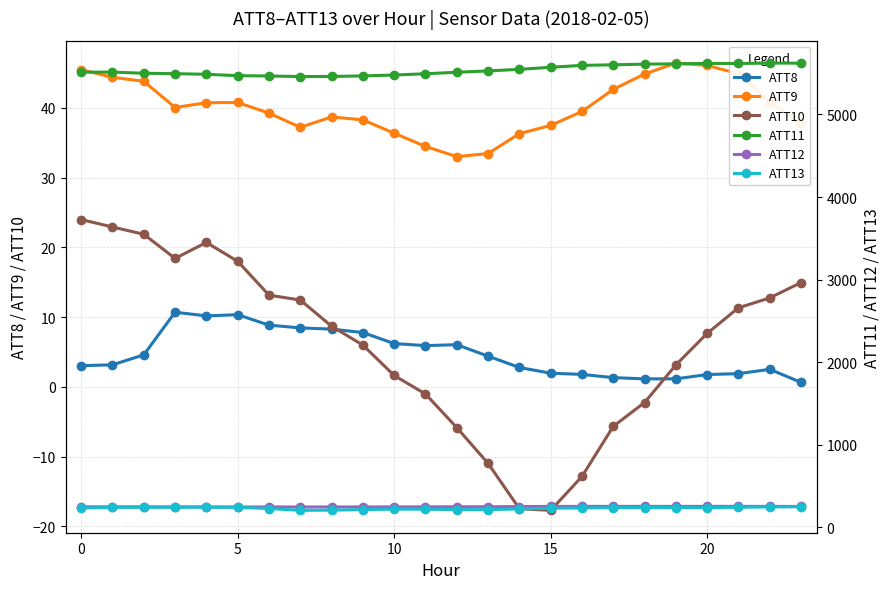

True or false: ATT8 has more than 0 points higher than both neighbors.

True